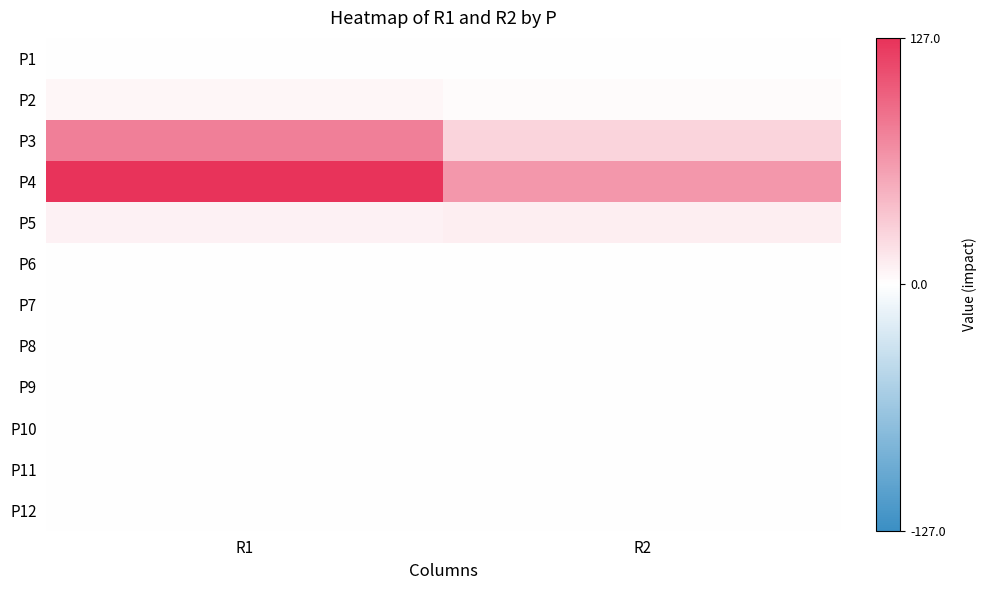

Between R1 and R2, which is larger?

R1